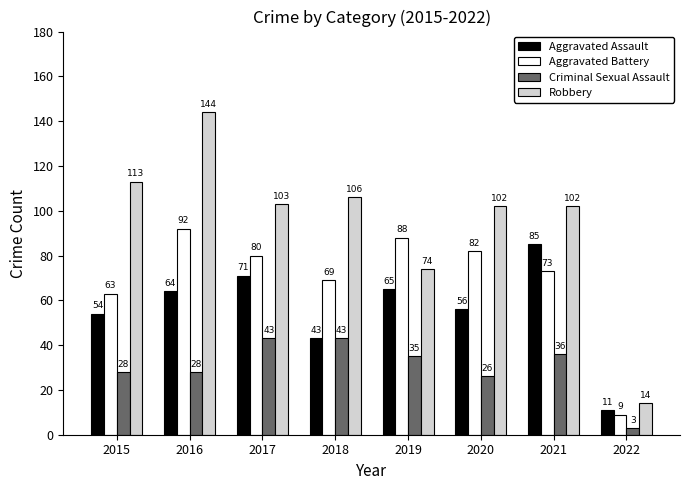

Rank the categories by Aggravated Battery value from highest to lowest.

2016, 2019, 2020, 2017, 2021, 2018, 2015, 2022